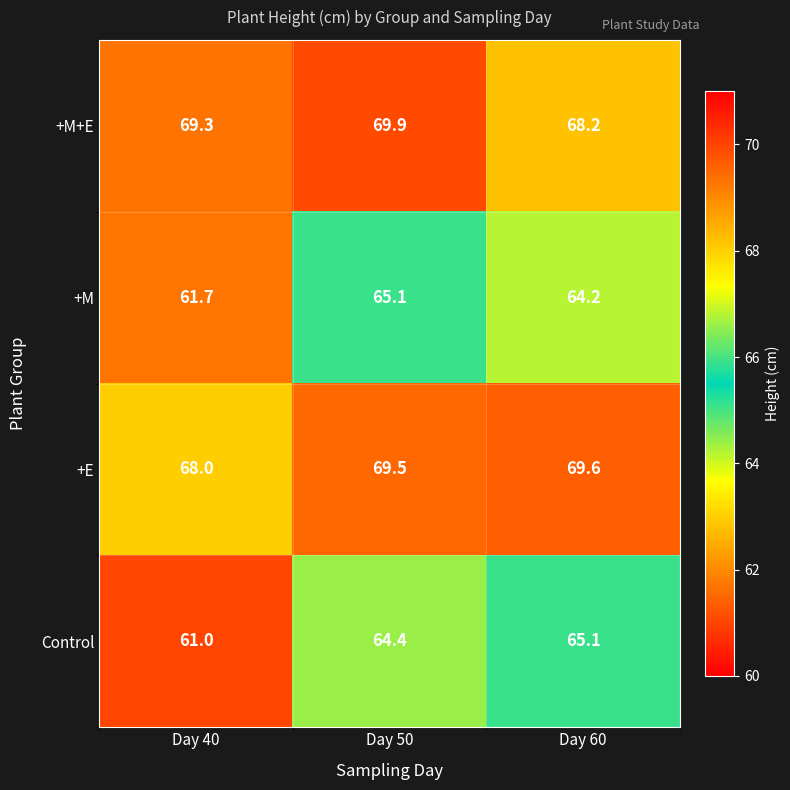

Reading left to right, what are all the values shown in this chart?

+M+E: 69.3	69.9	68.2
+M: 61.7	65.1	64.2
+E: 68.0	69.5	69.6
Control: 61.0	64.4	65.1